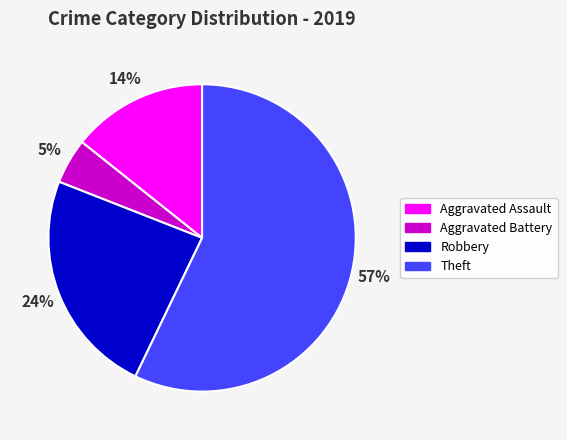

To the nearest percent, what portion does Aggravated Battery represent?

5%